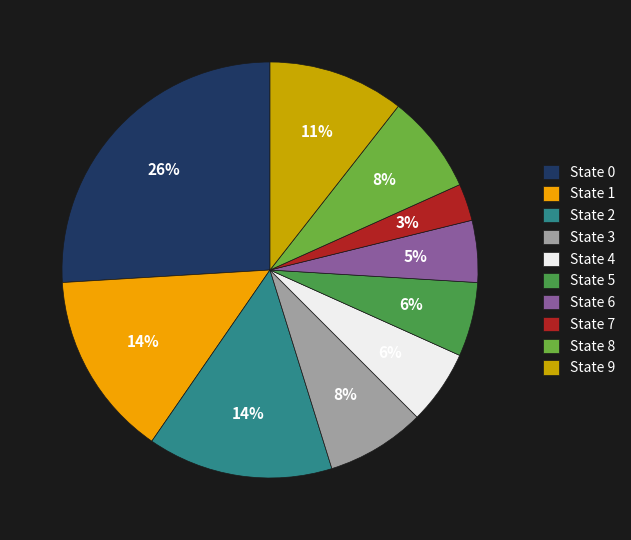

What percentage is the State 0 slice, to the nearest percent?

26%